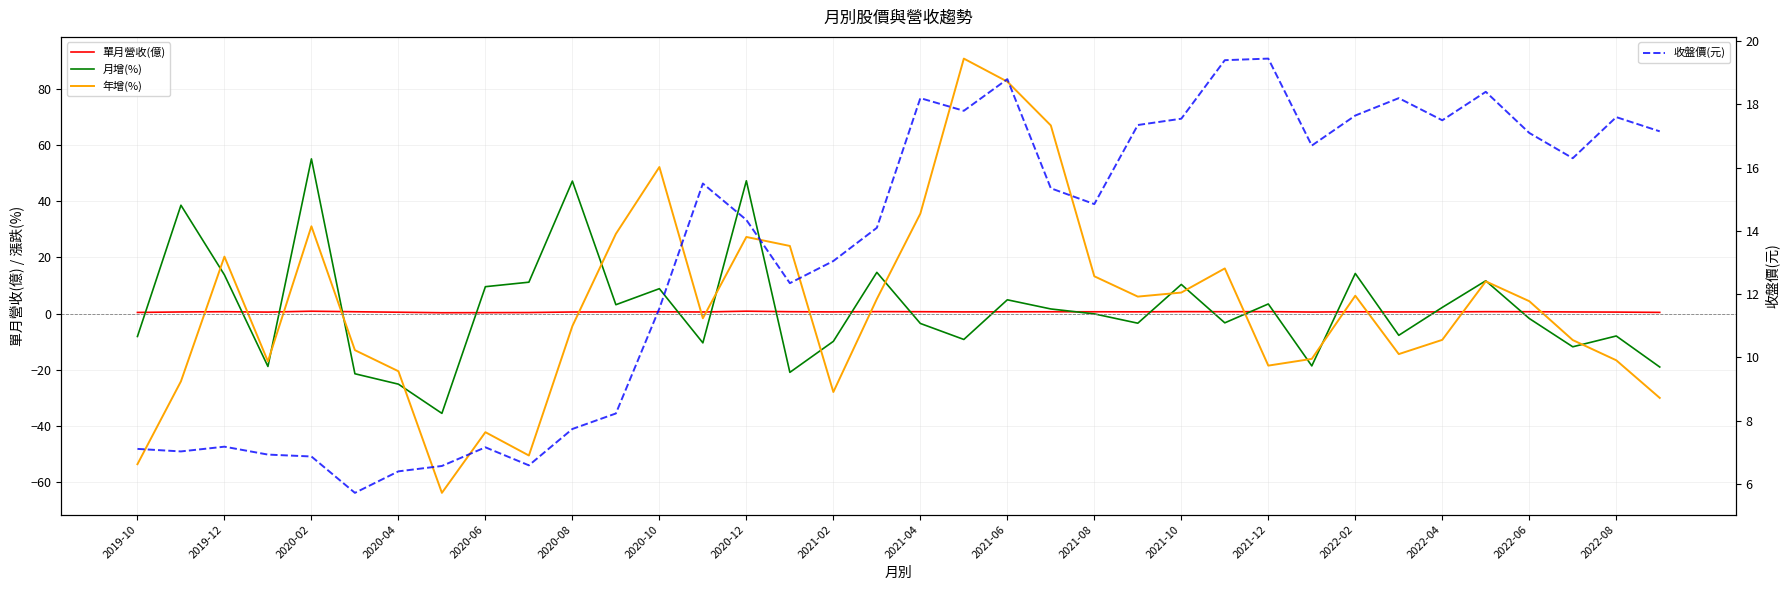

Which series has the largest total across all categories?

收盤價(元)